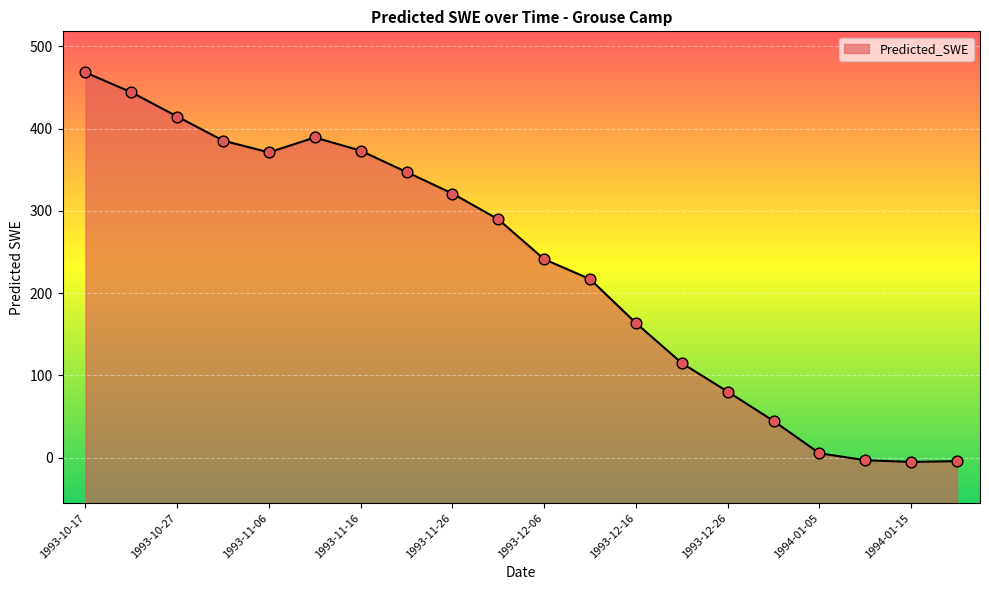

Between 1993-12-01 and 1993-12-21, which is larger?

1993-12-01